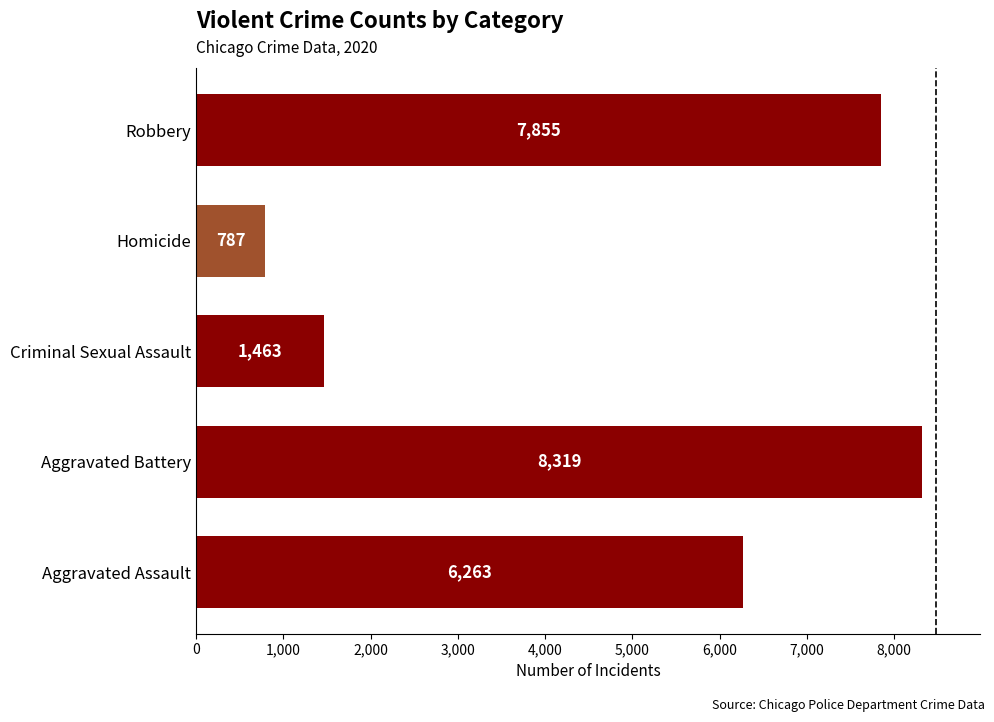

Rank the categories by value from lowest to highest.

Homicide, Criminal Sexual Assault, Aggravated Assault, Robbery, Aggravated Battery